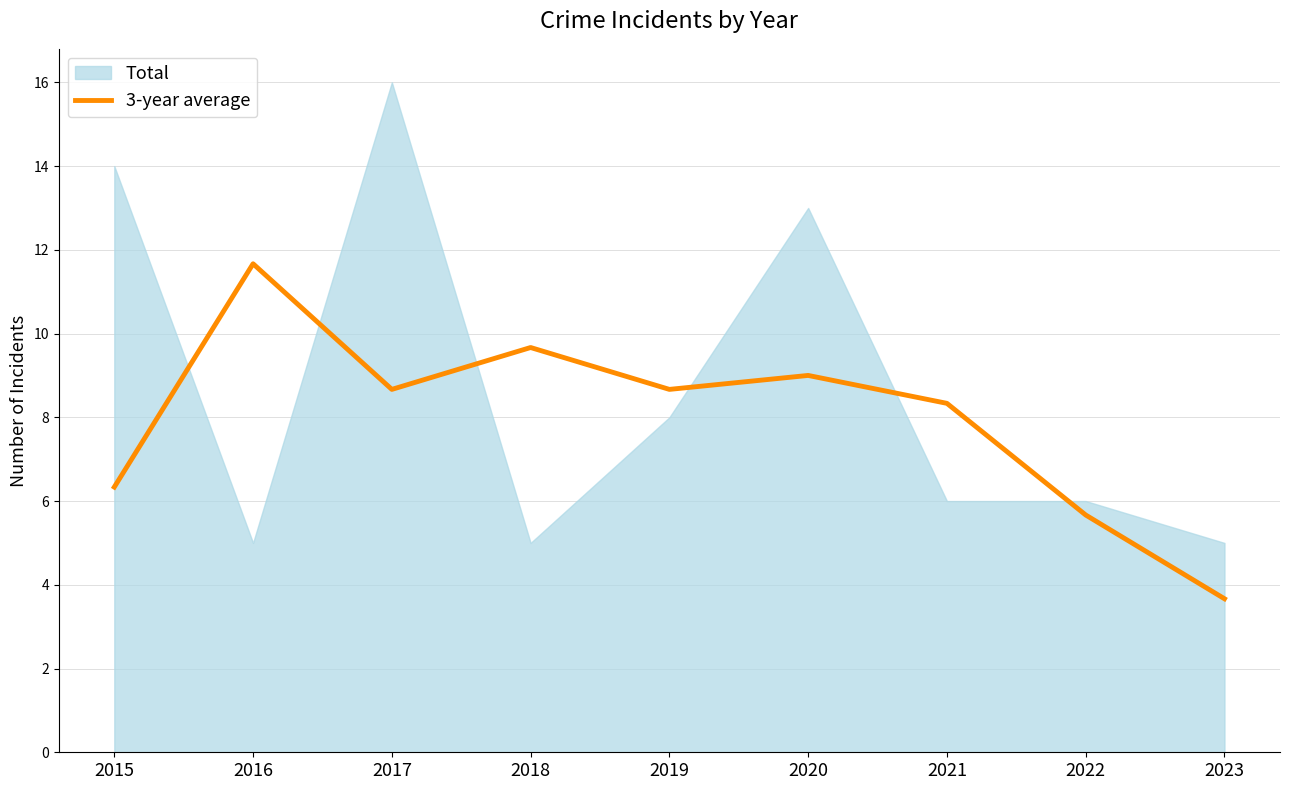

Reading left to right, extract all data points from this chart.

2015=6.3	2016=11.7	2017=8.7	2018=9.7	2019=8.7	2020=9.0	2021=8.3	2022=5.7	2023=3.7